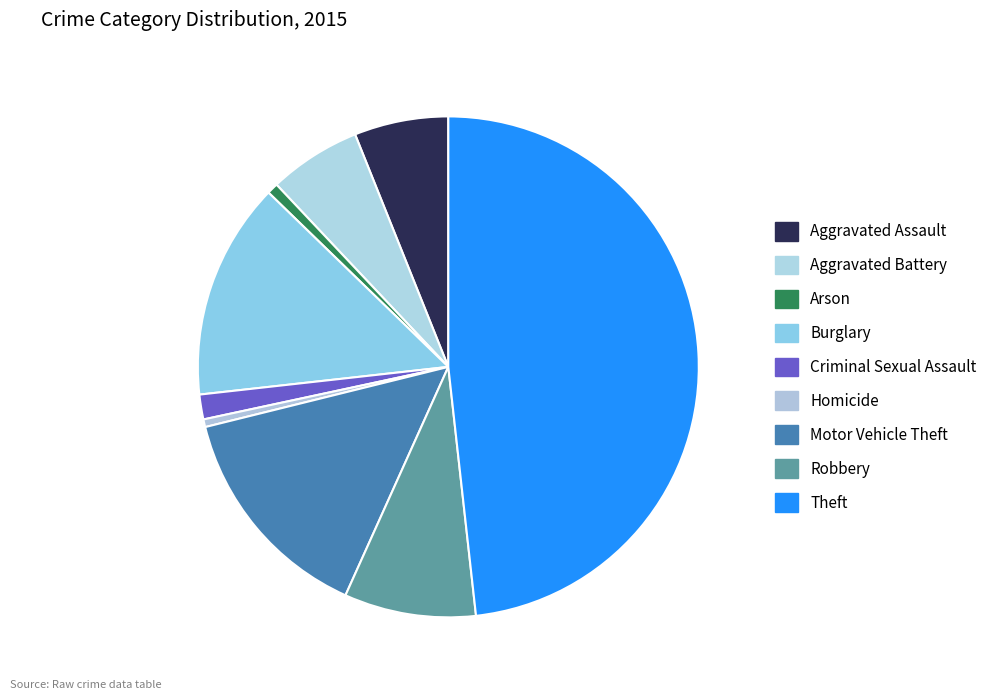

Is there any slice that represents more than half of the pie?

No